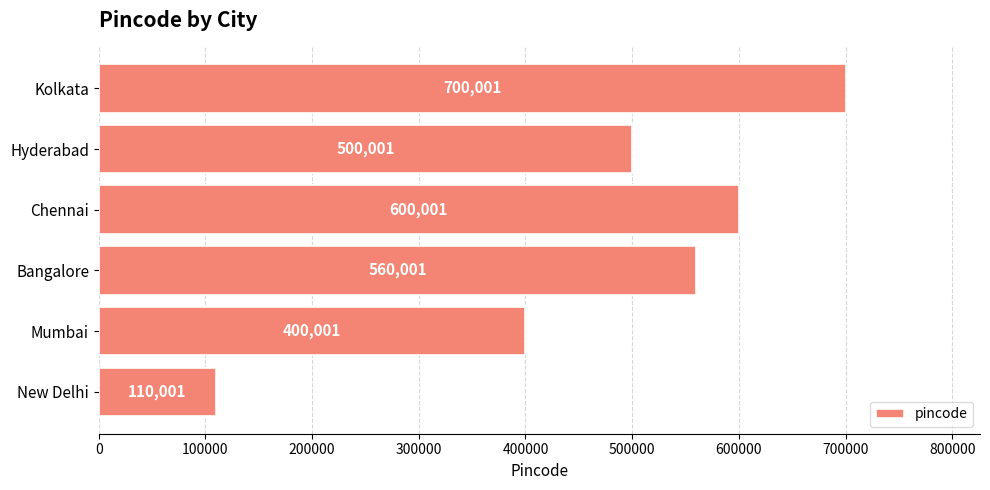

What is the difference between the second highest and second lowest values?

200000